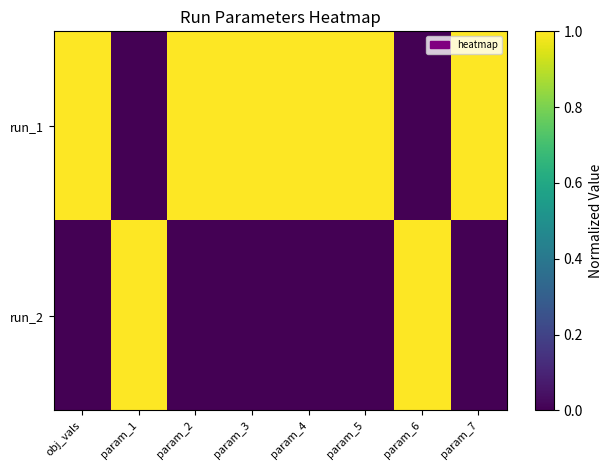

Count the number of data series in this chart.

2